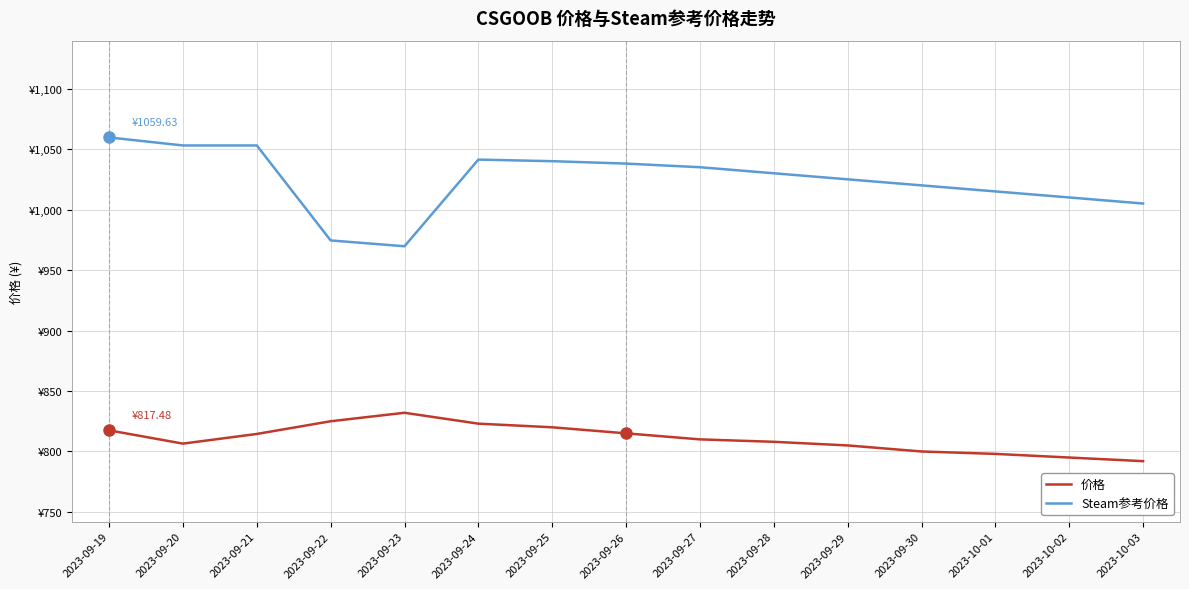

Reading right to left, list all the values displayed in this chart.

价格: 792.0	795.0	798.0	800.0	805.0	808.0	810.0	815.0	820.0	823.0	832.0	825.0	814.5	806.5	817.5
Steam参考价格: 1005.0	1010.0	1015.0	1020.0	1025.0	1030.0	1035.0	1038.0	1040.0	1041.3	969.7	974.5	1053.0	1053.0	1059.6